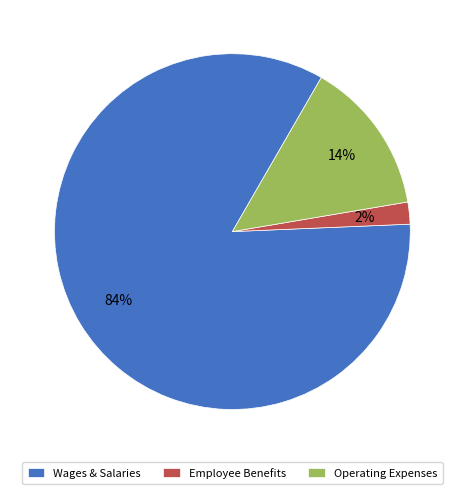

Count the number of slices in the pie.

3